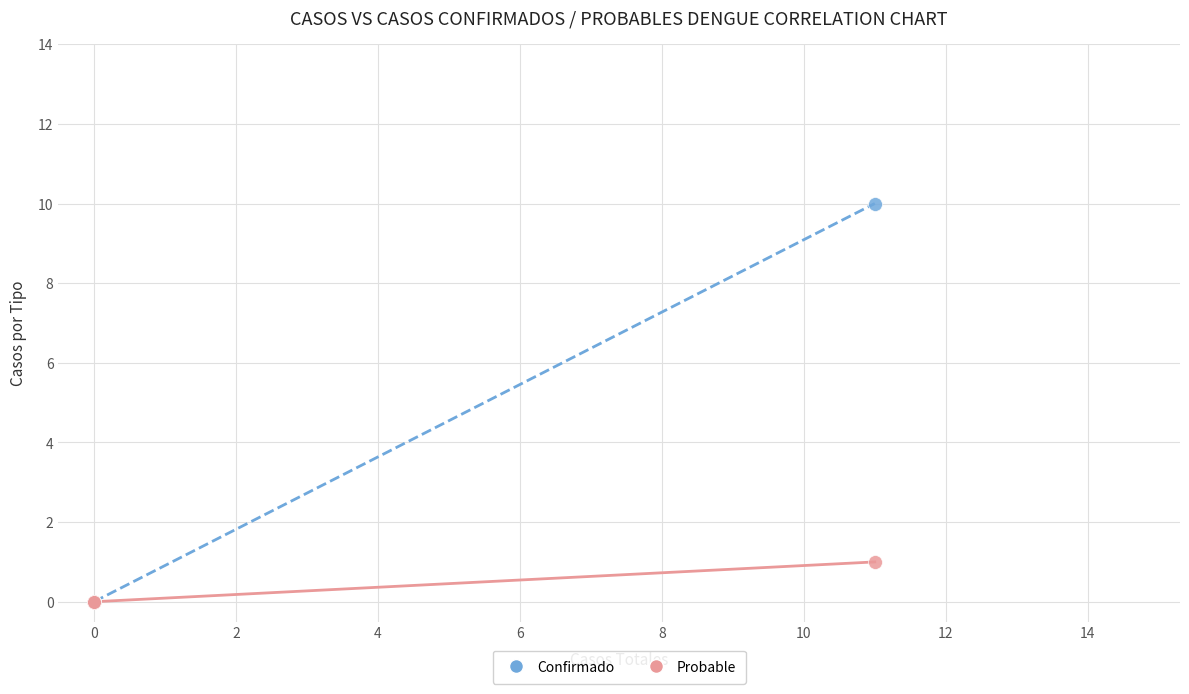

What are all the series names shown in the legend?

Confirmado, Probable